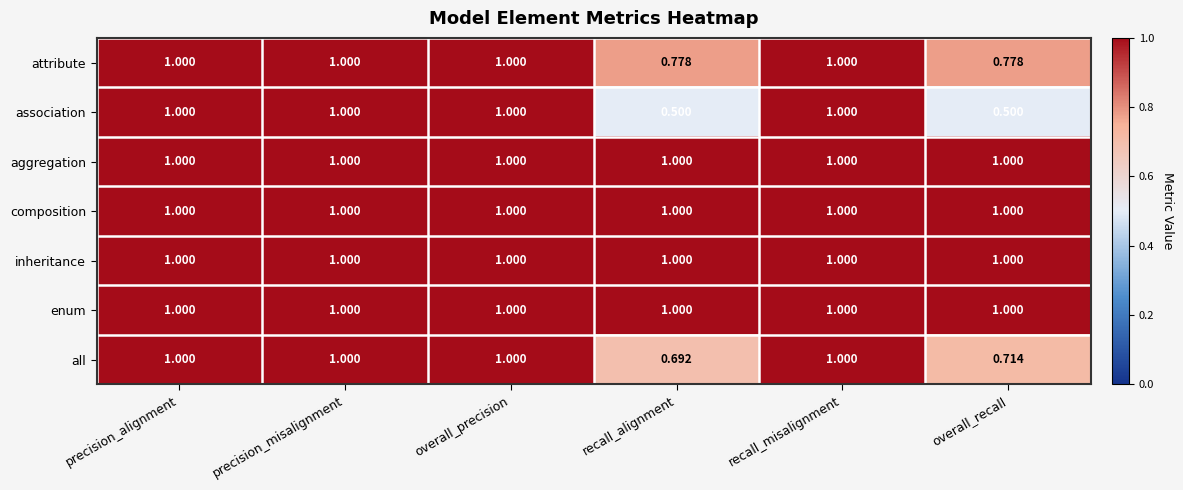

Which series has the widest spread of values?

association